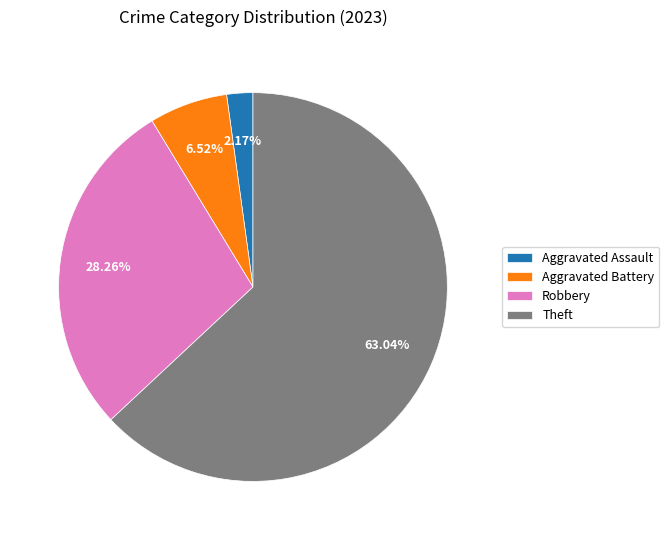

What is the largest slice in the pie chart?

Theft